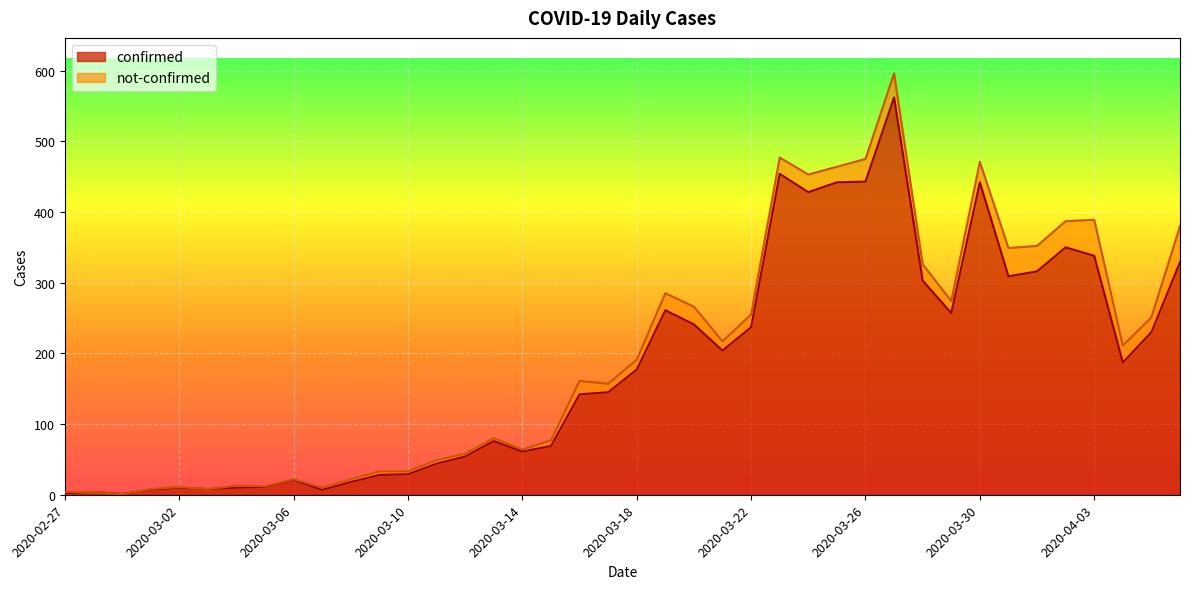

What is the sum of the values at 2020-03-23 and 2020-04-04?

641